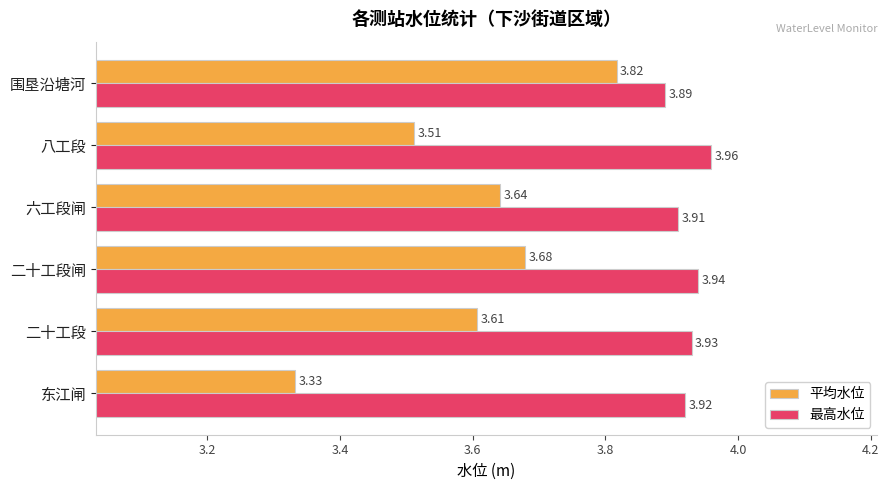

At which category does the chart reach its peak across all series?

八工段